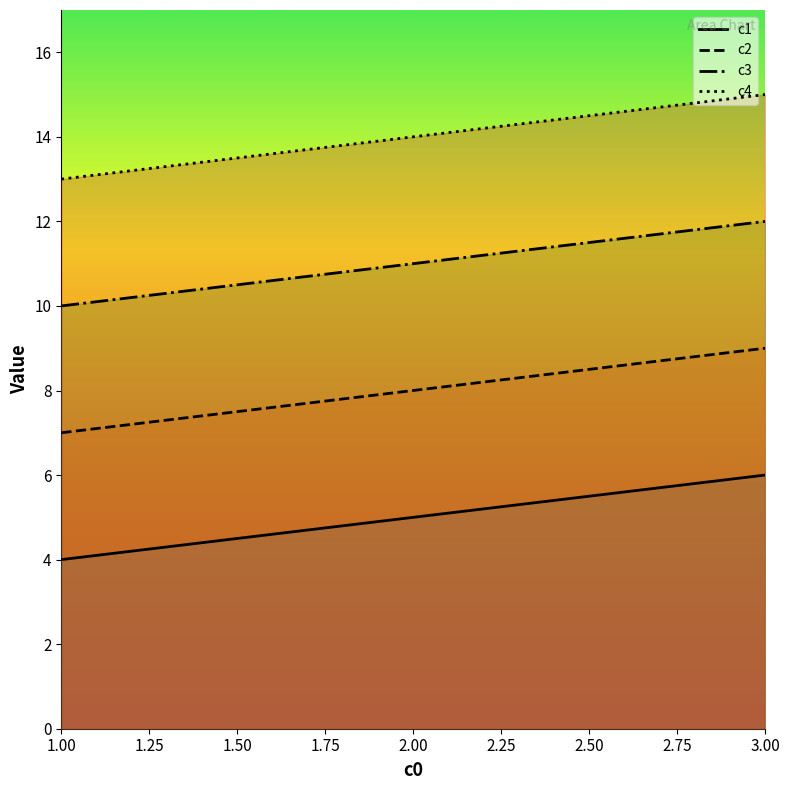

How many lines are shown in the chart?

4